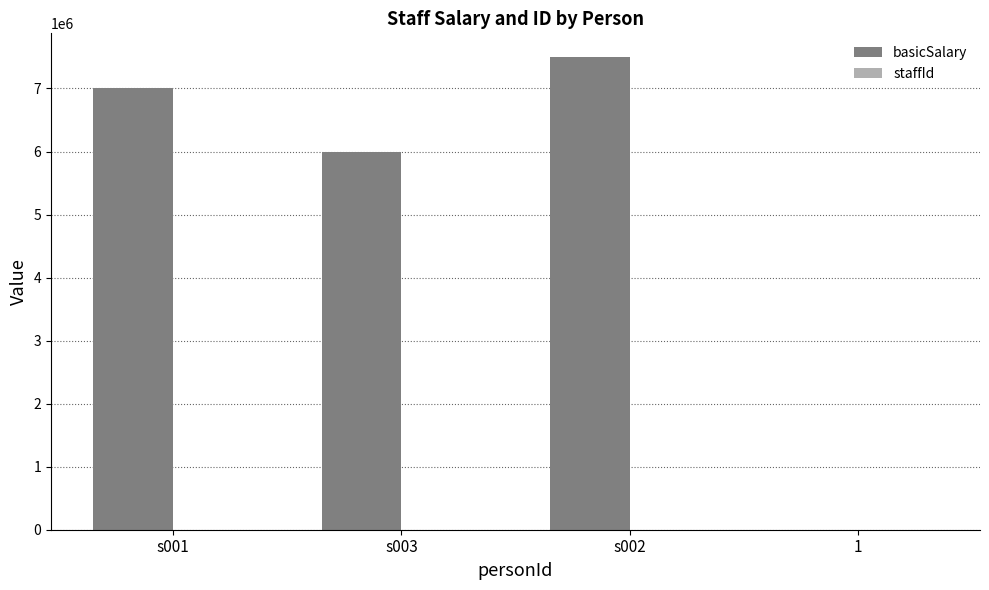

How many categories are shown in the chart?

4